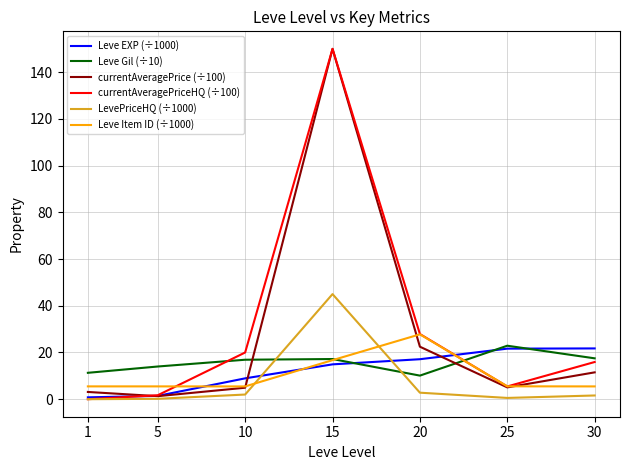

Which category has the highest value across all series?

15